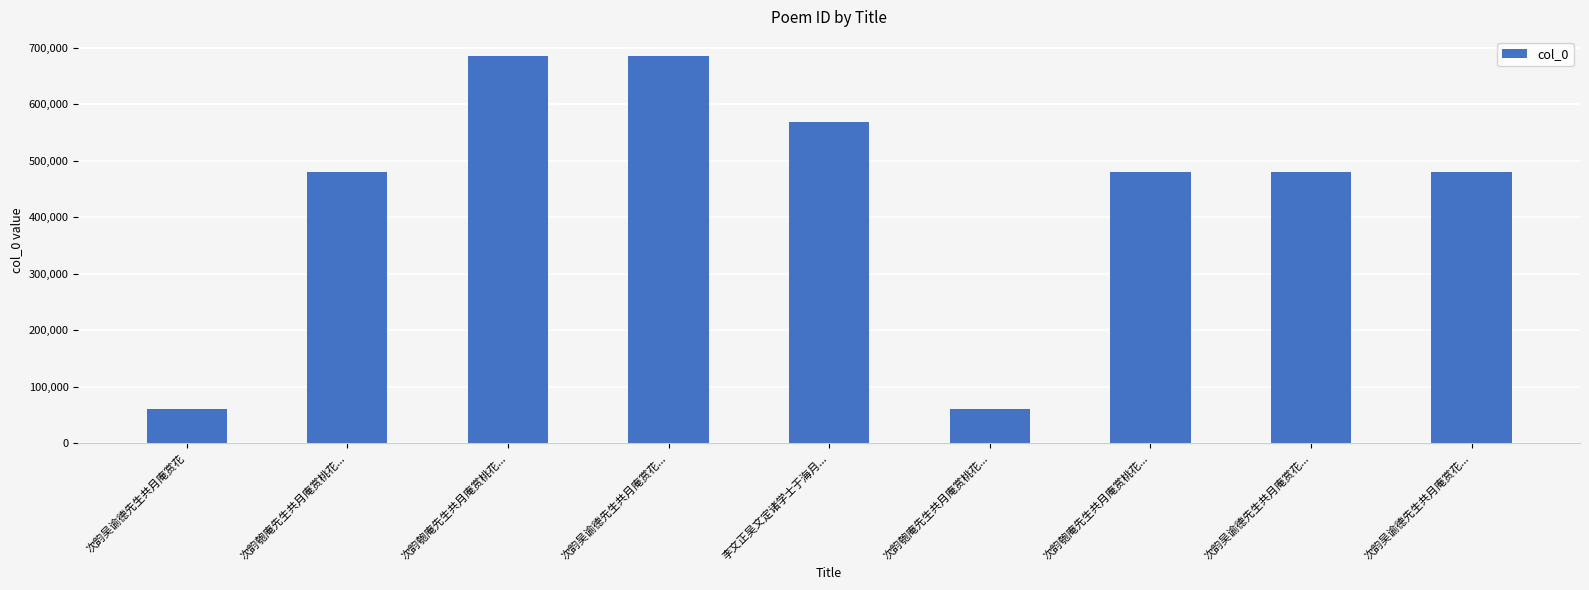

At which label is the value closest to 372498?

次韵吴谕德先生共月庵赏花...